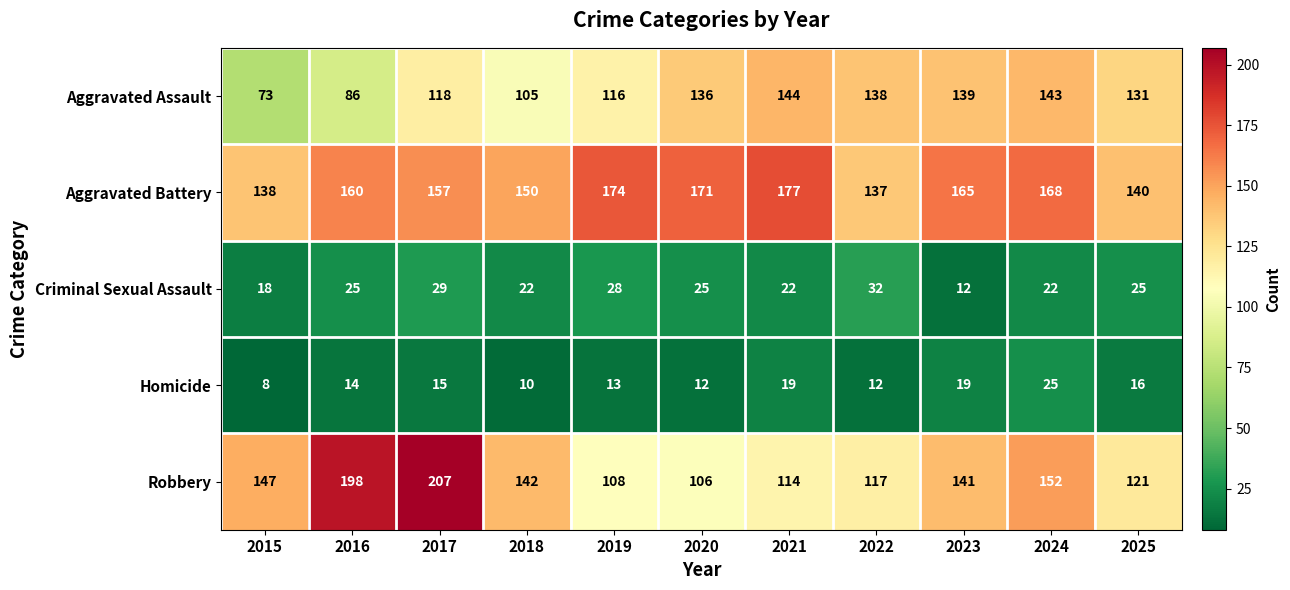

The value of Robbery at 2020 is 26. True or false?

False